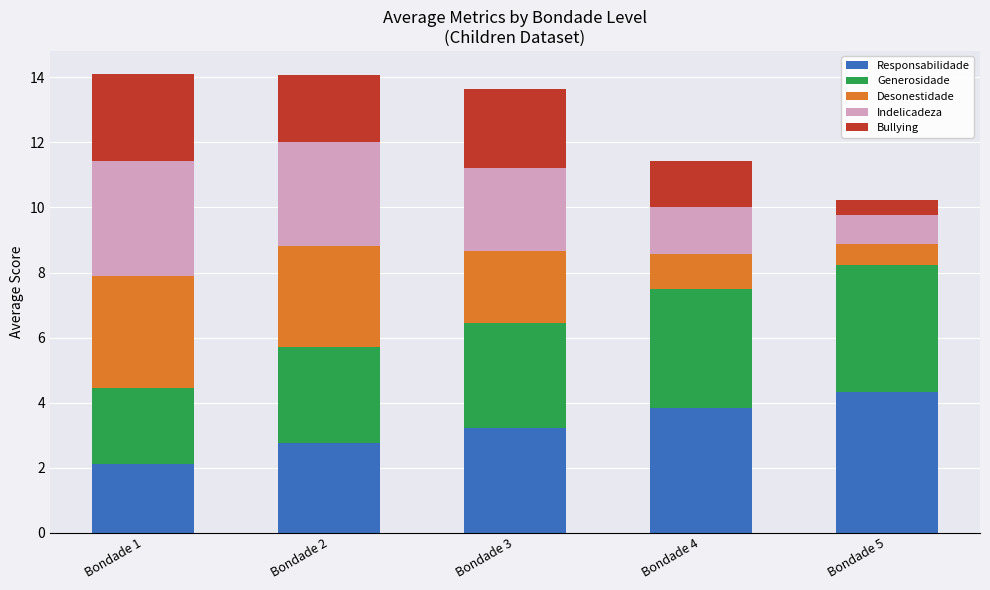

What is the total value across all series at Bondade 3?

13.7